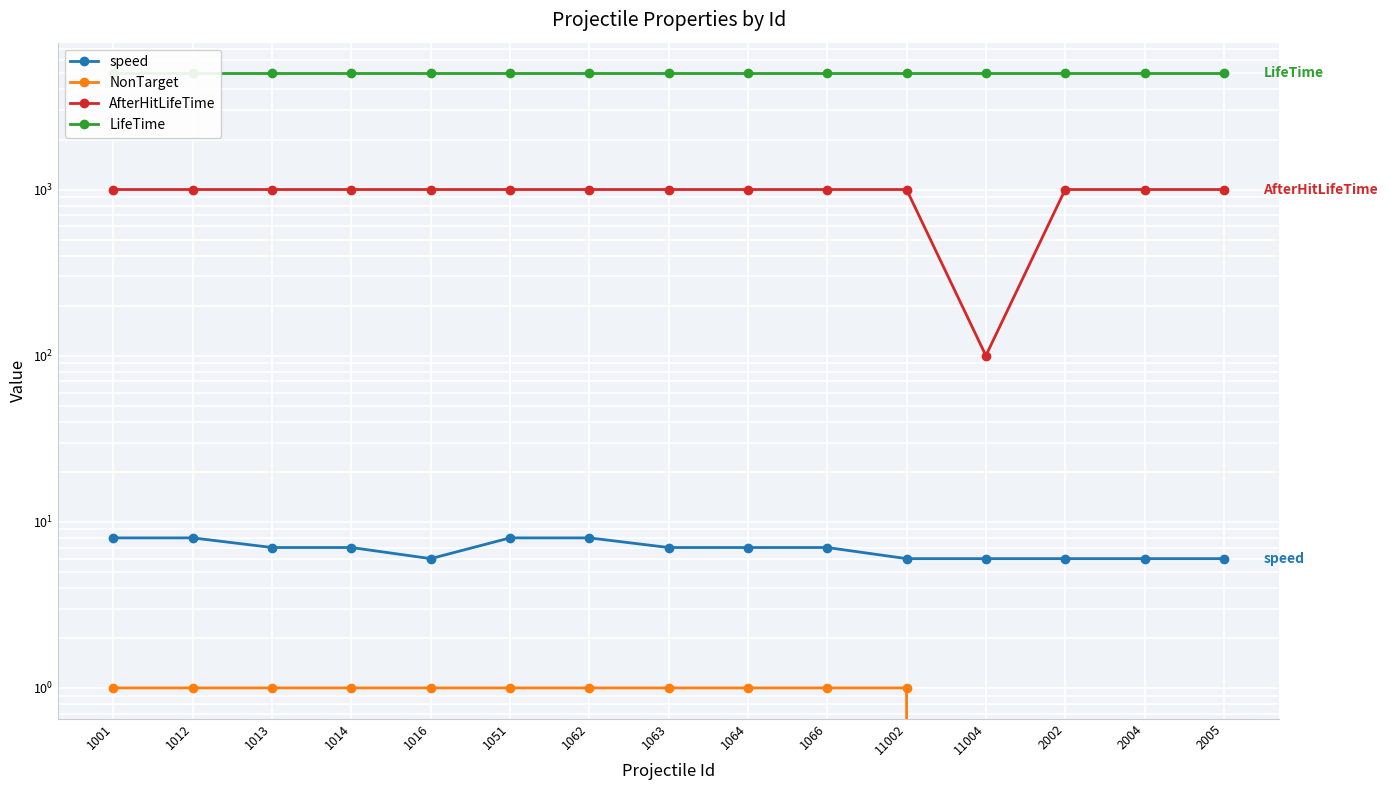

What is the minimum value for speed?

6